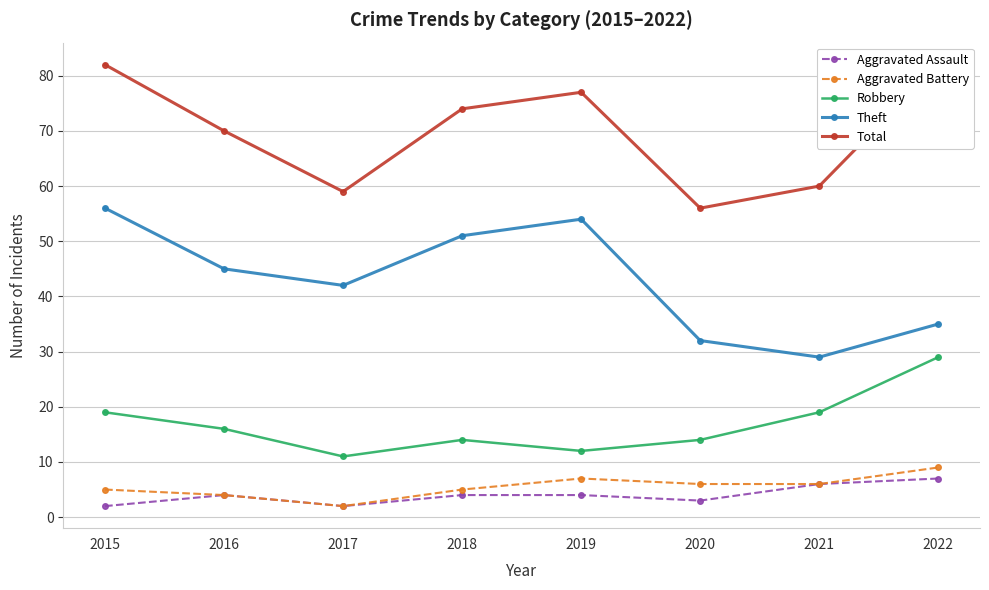

What is the difference between the Robbery values at 2021 and 2019?

7